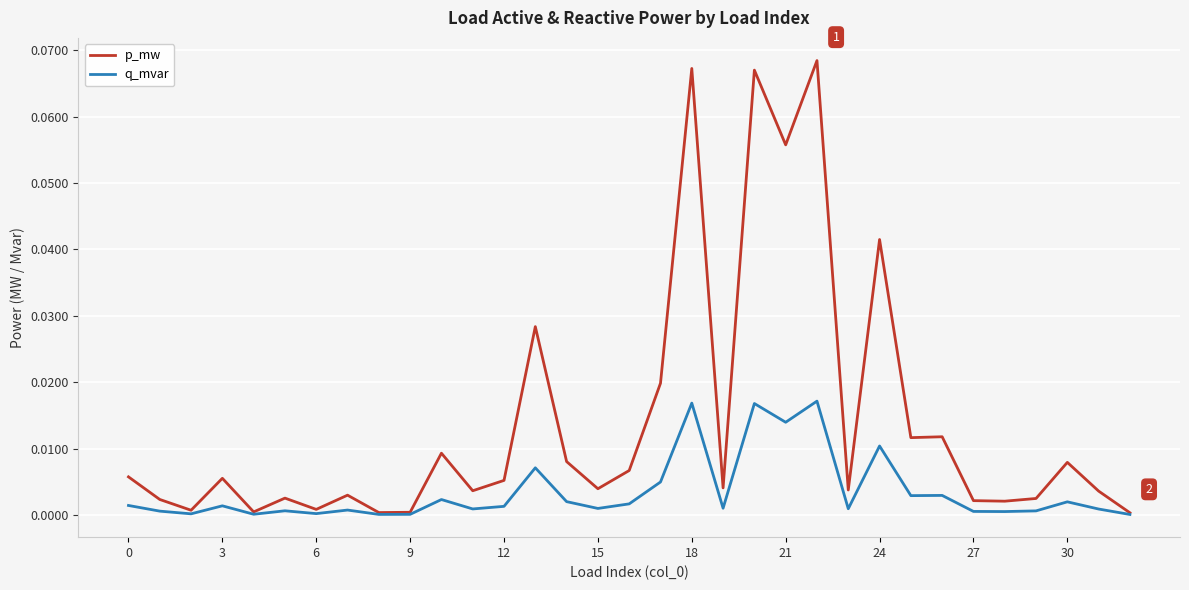

List the series in order of their overall mean, lowest first.

q_mvar, p_mw